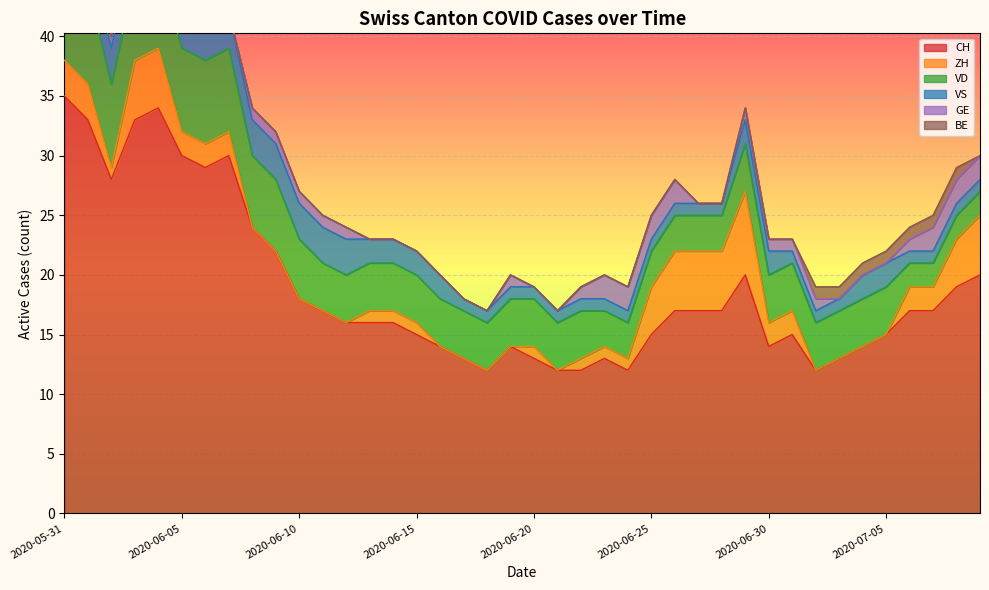

List the labels in order of CH value, smallest first.

2020-06-18, 2020-06-21, 2020-06-22, 2020-06-24, 2020-07-02, 2020-06-17, 2020-06-20, 2020-06-23, 2020-07-03, 2020-06-16, 2020-06-19, 2020-06-30, 2020-07-04, 2020-06-15, 2020-06-25, 2020-07-01, 2020-07-05, 2020-06-12, 2020-06-13, 2020-06-14, 2020-06-11, 2020-06-26, 2020-06-27, 2020-06-28, 2020-07-06, 2020-07-07, 2020-06-10, 2020-07-08, 2020-06-29, 2020-07-09, 2020-06-09, 2020-06-08, 2020-06-02, 2020-06-06, 2020-06-05, 2020-06-07, 2020-06-01, 2020-06-03, 2020-06-04, 2020-05-31